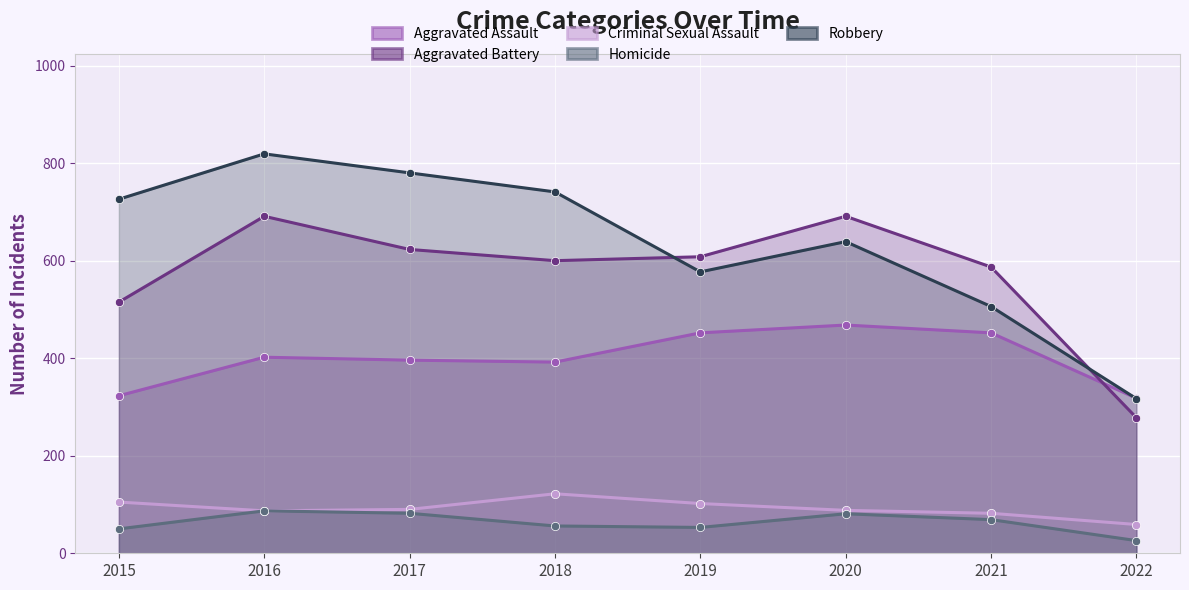

Which has a higher value, 2016 or 2018?

2016